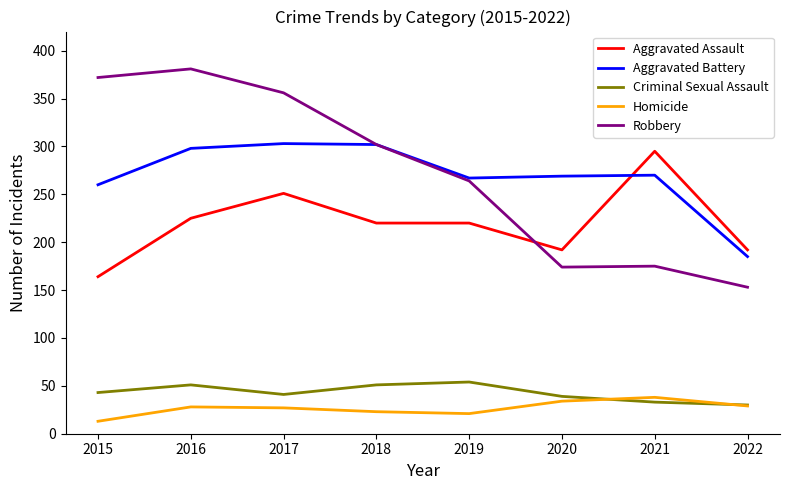

At which label is Aggravated Battery closest to 244?

2015